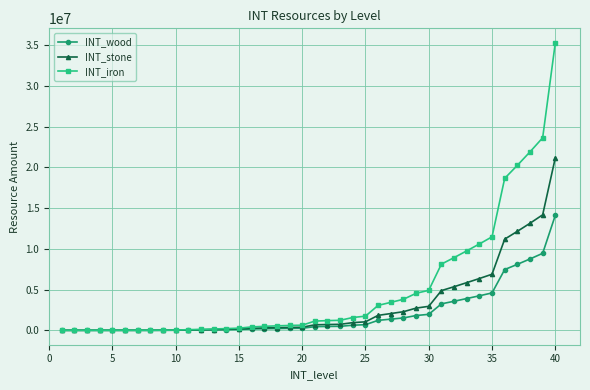

Which series has the largest total across all categories?

INT_iron